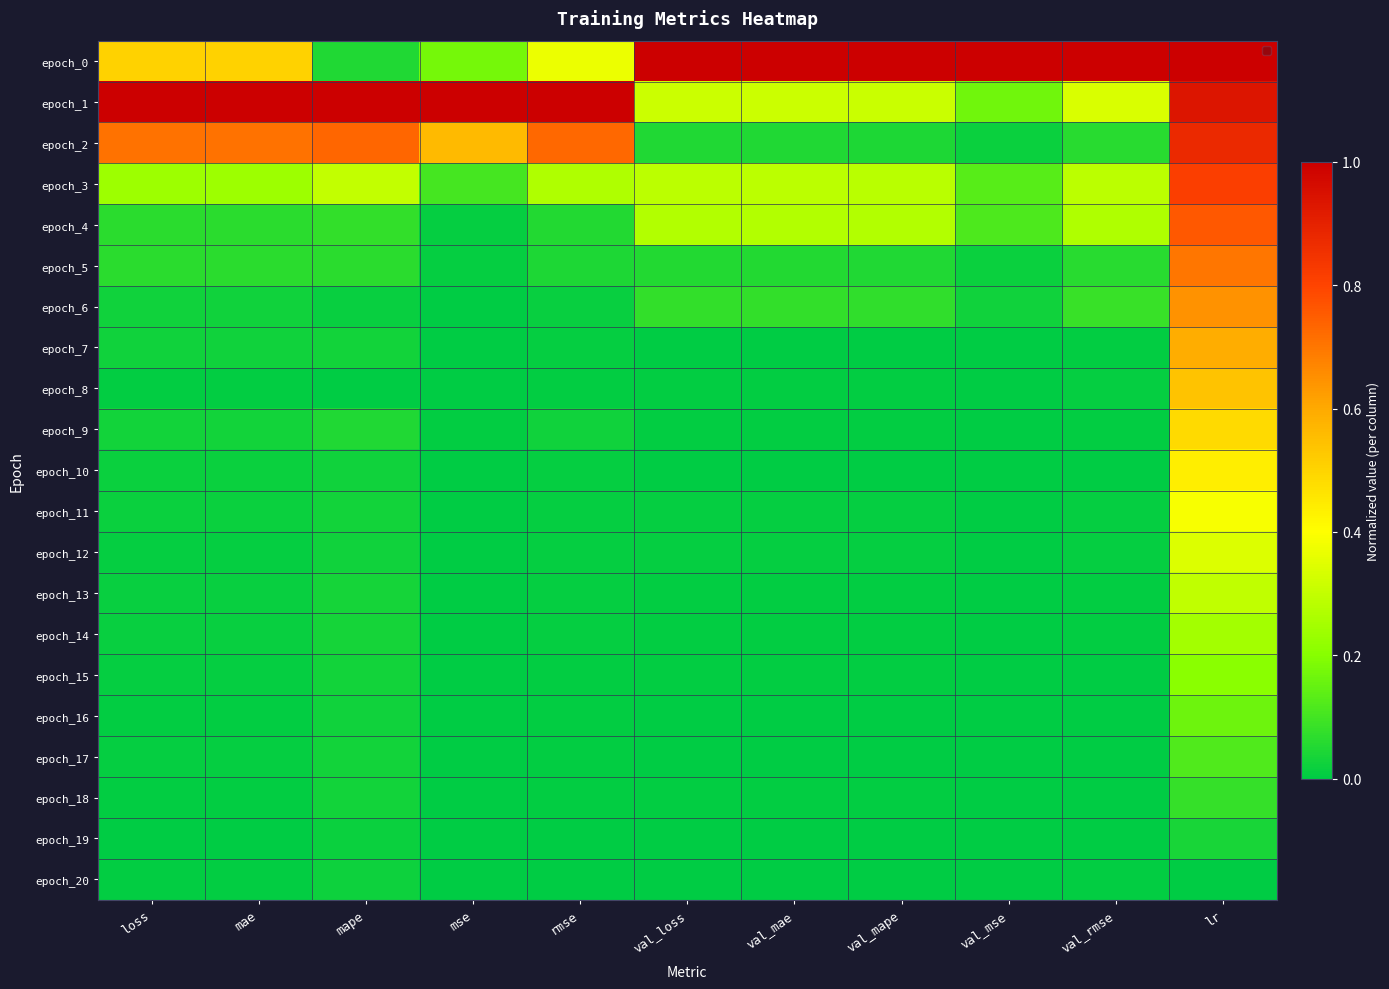

What is the spread (max minus min) of values at val_rmse?

1.0